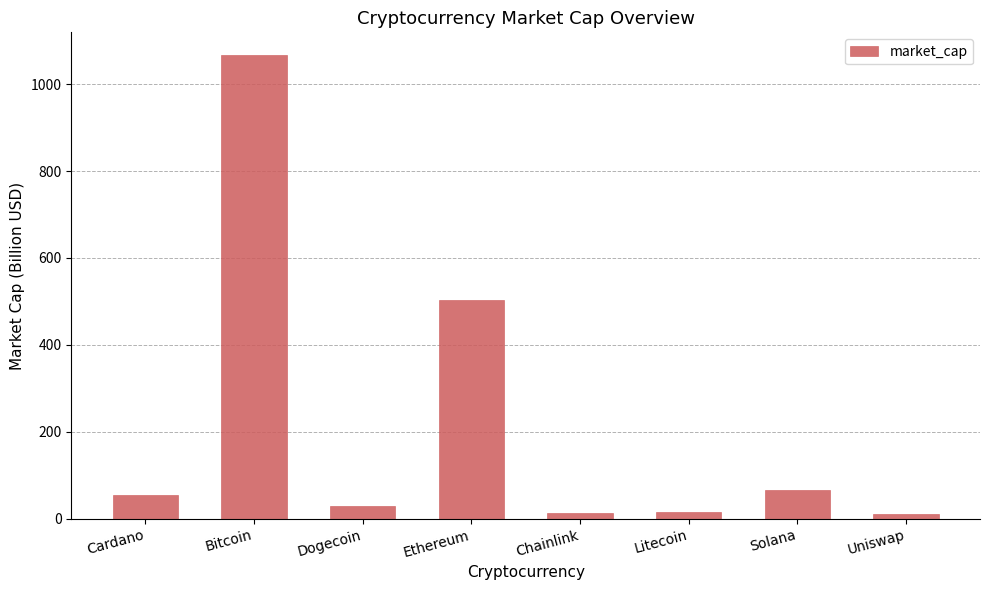

What is the difference between the maximum and second lowest values?

1053.7